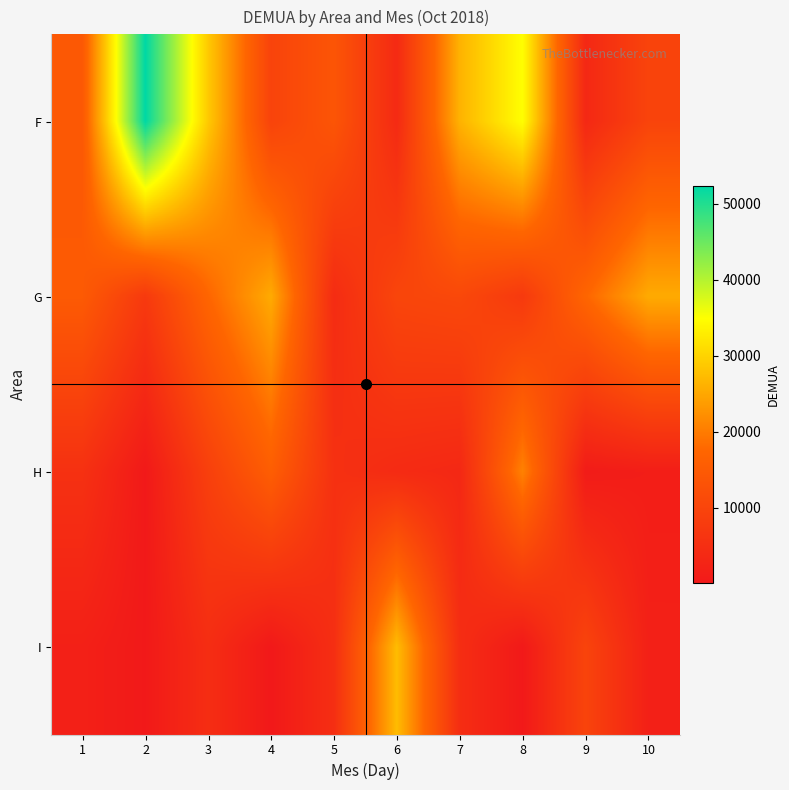

At which category does the chart reach its peak across all series?

2